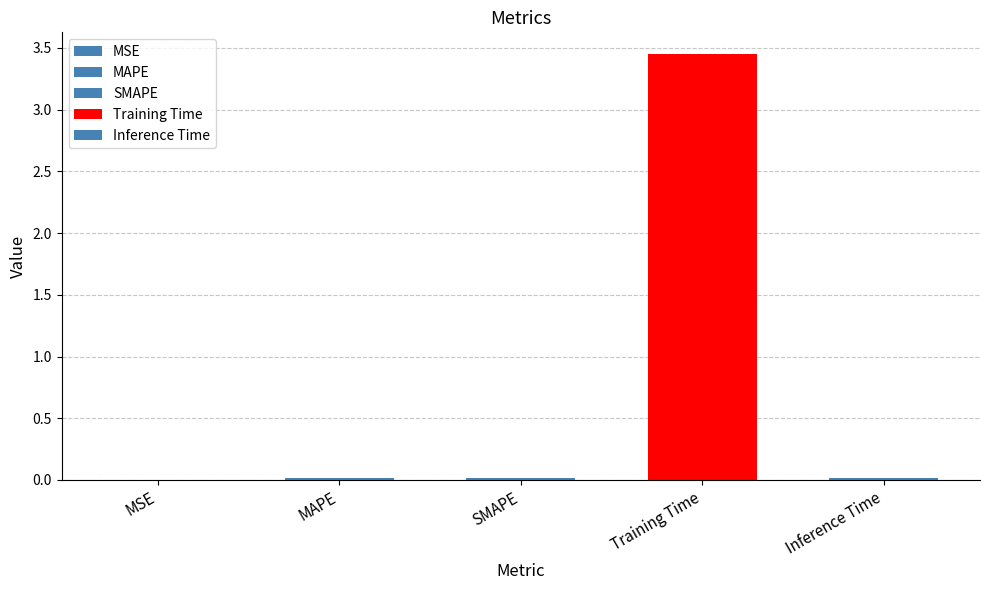

True or false: the data shows 3.5 at Training Time.

True